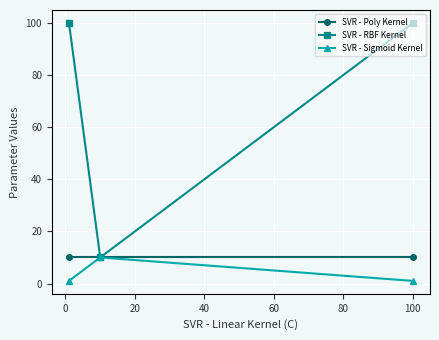

What is the value of the SVR - RBF Kernel point at the 1st from the left?

100